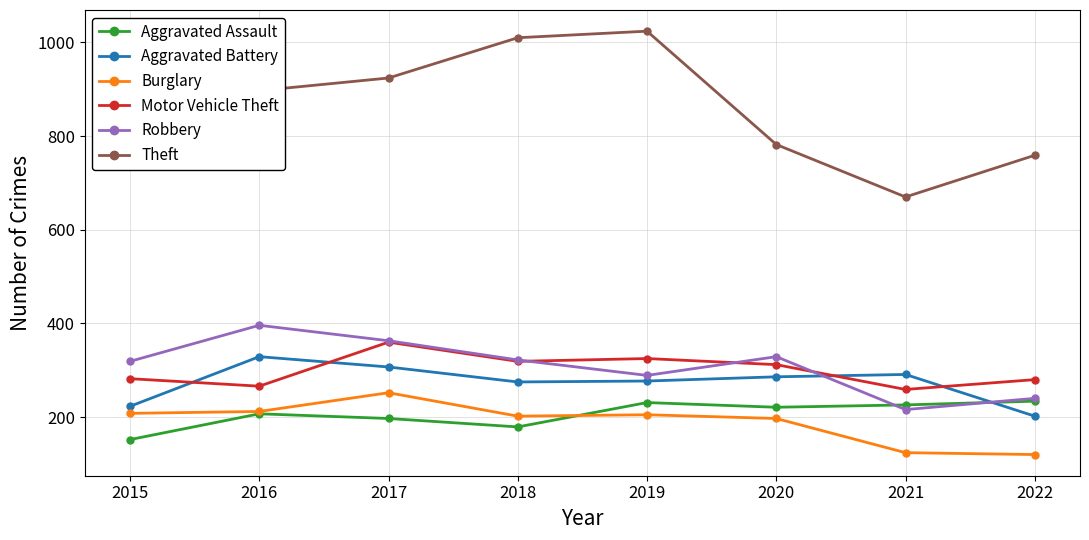

The Robbery series shows 289 at 2019. True or false?

True